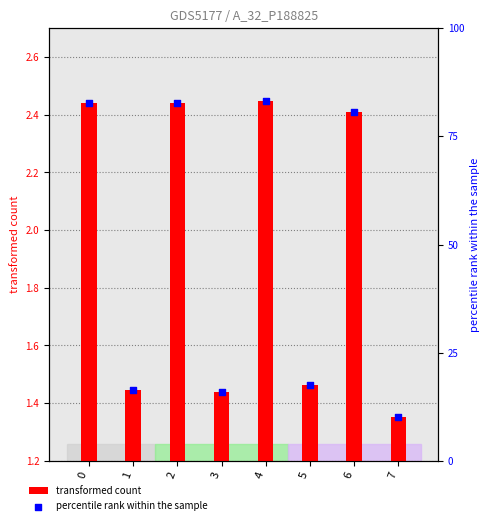

Which series has the largest total across all categories?

percentile rank within the sample